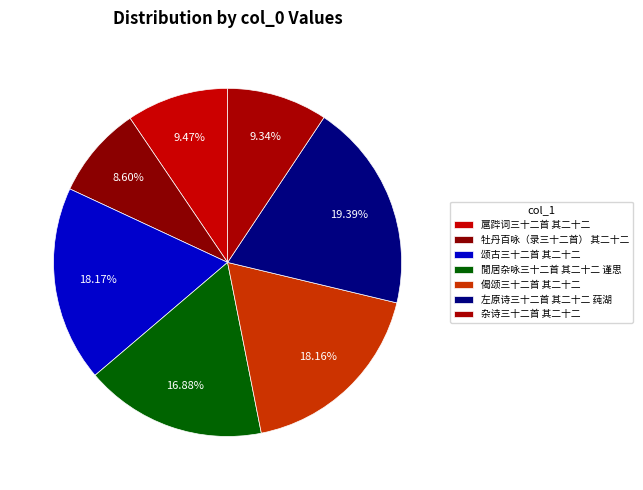

What percentage do 扈跸词三十二首 其二十二 and 牡丹百咏（录三十二首） 其二十二 together represent?

18.1%